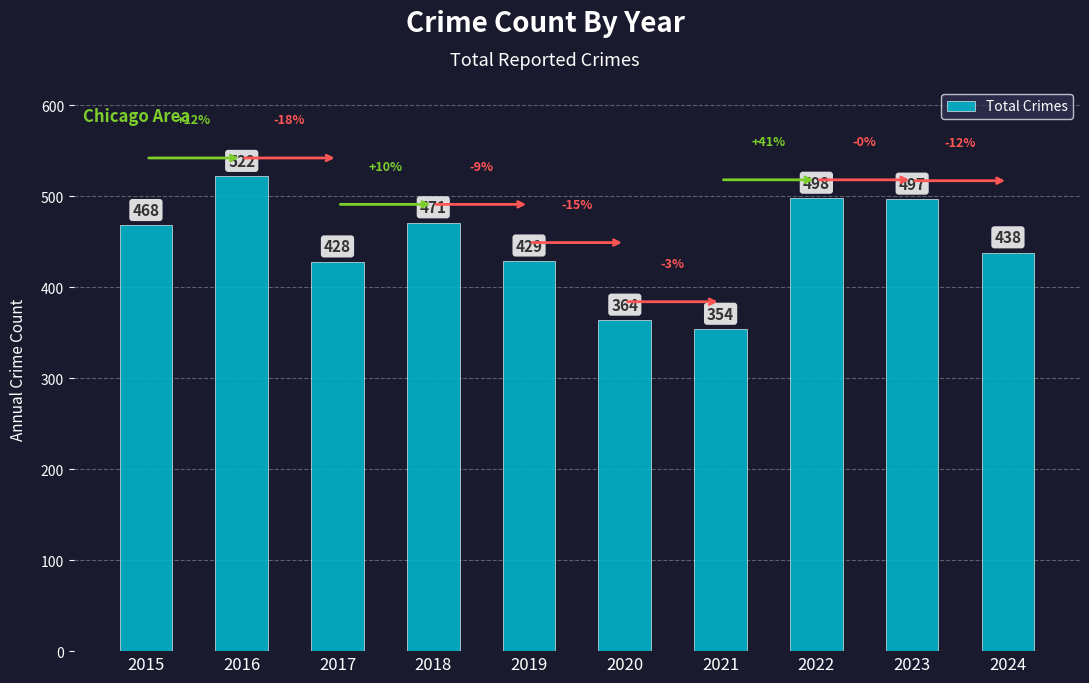

At which category does the chart reach its minimum across all series?

2021